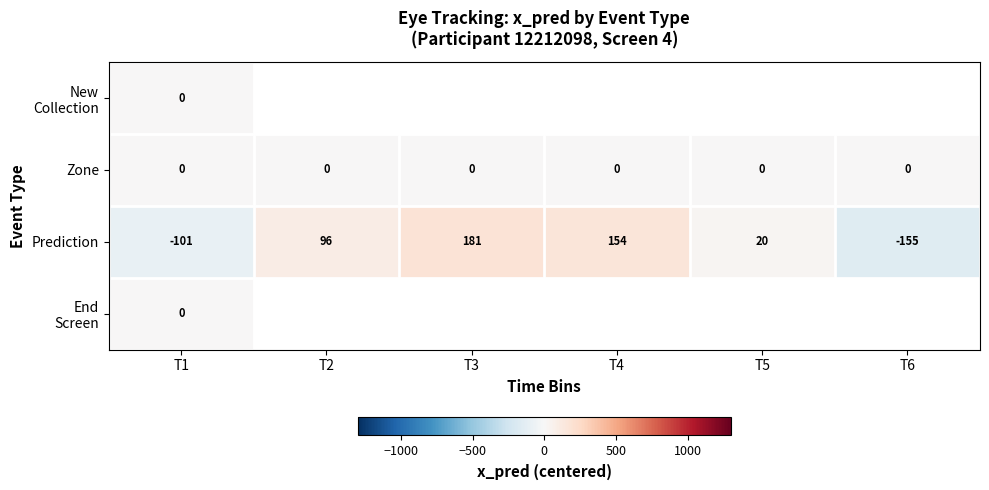

What is the sum of all Prediction values?

195